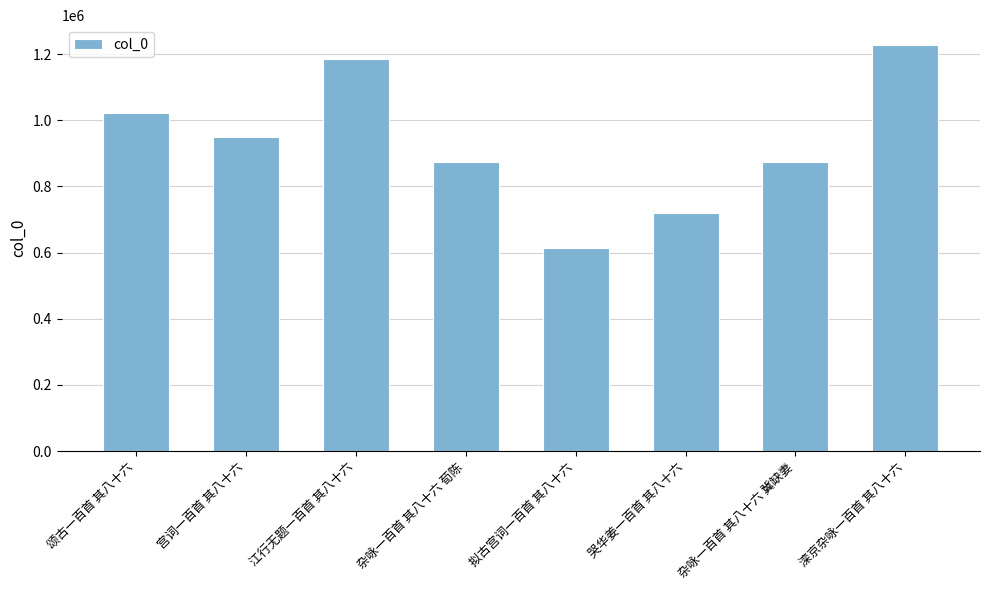

The value at 杂咏一百首 其八十六 荀陈 is 875137. True or false?

True